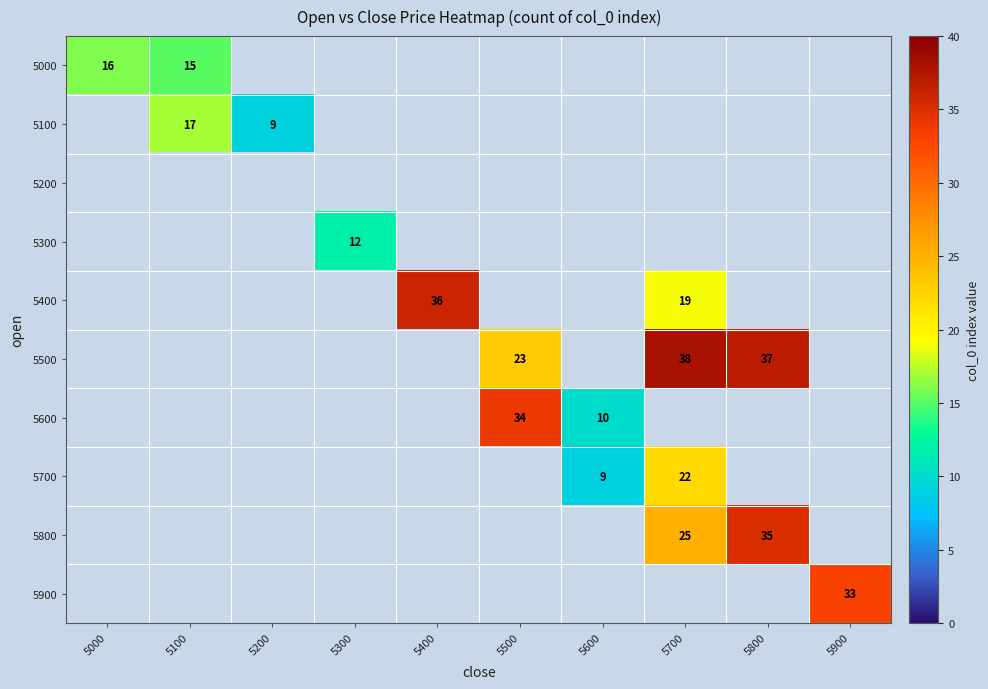

At how many categories does at least one series exceed 25?

5